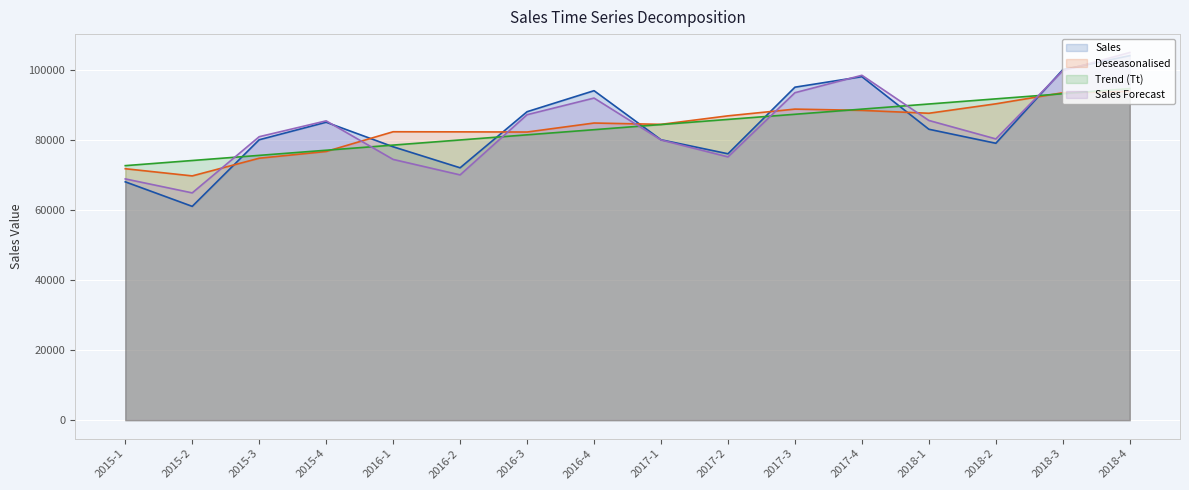

List the labels in order of Sales value, smallest first.

2015-2, 2015-1, 2016-2, 2017-2, 2016-1, 2018-2, 2015-3, 2017-1, 2018-1, 2015-4, 2016-3, 2016-4, 2017-3, 2017-4, 2018-3, 2018-4